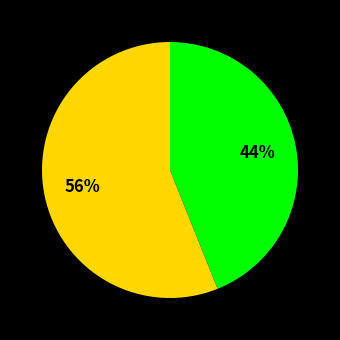

Does any single category account for the majority?

Yes